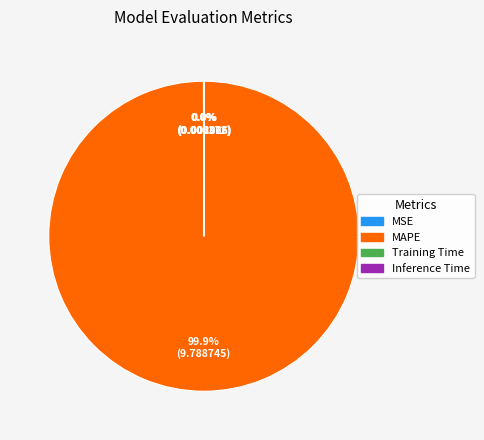

Which category has the biggest portion of the pie?

MAPE